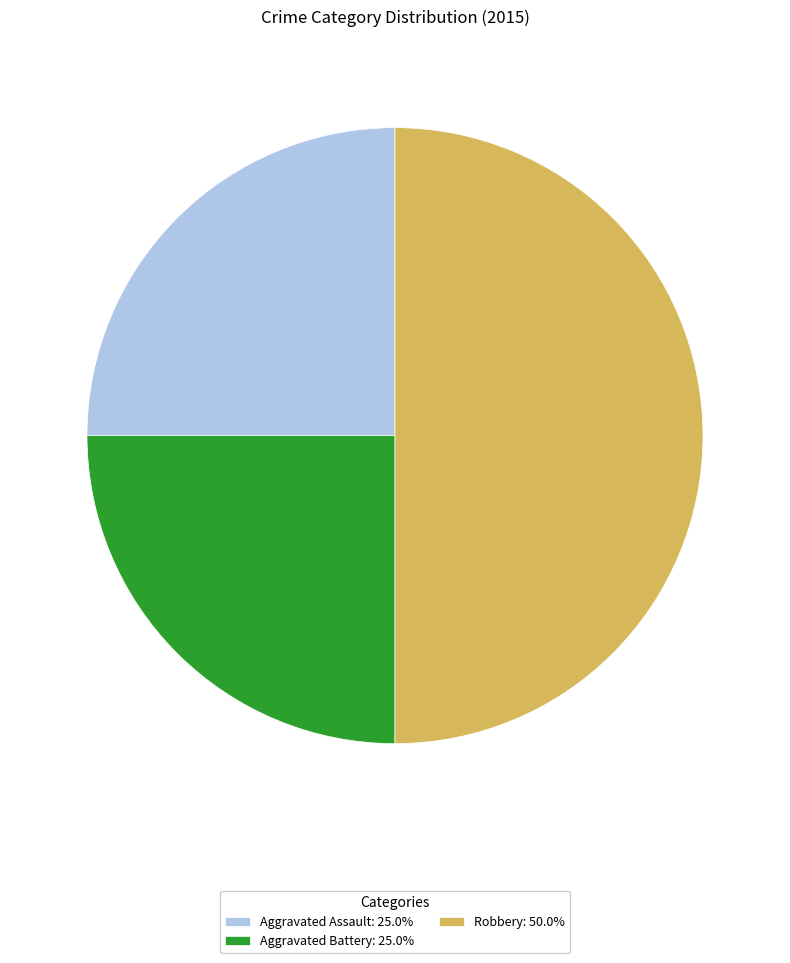

Is Aggravated Assault: 25.0% the majority of the pie?

No